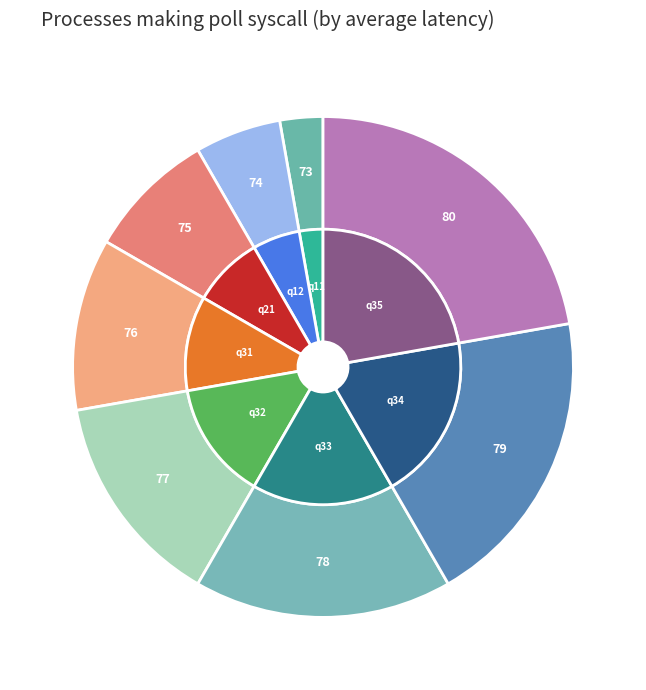

Is it true that 76 is 11% of the pie?

True